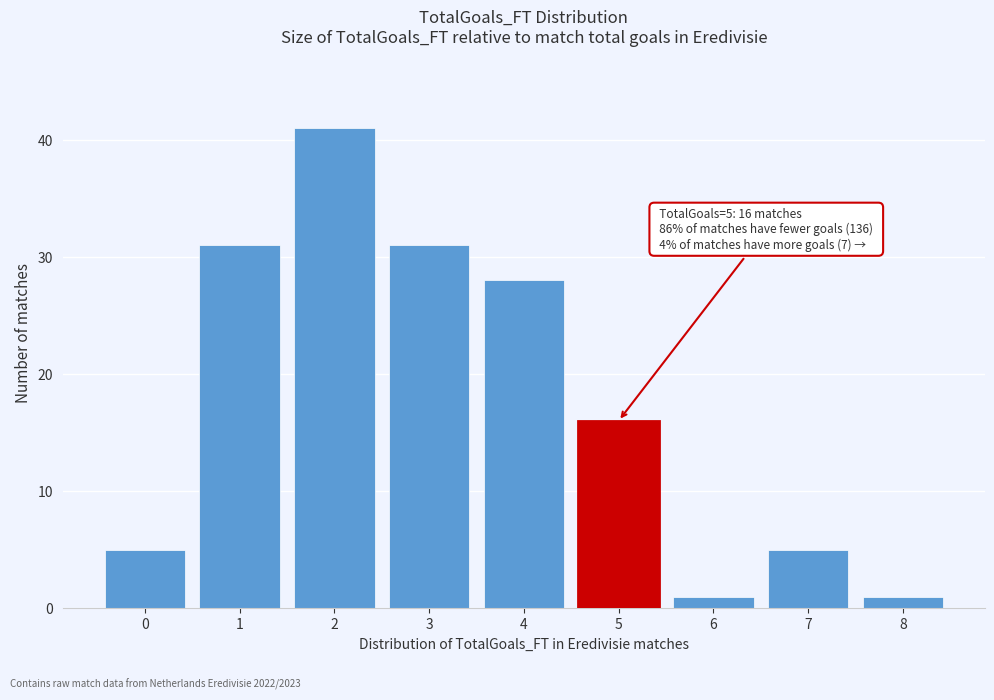

Reading left to right, list all the values displayed in this chart.

0=5	1=31	2=41	3=31	4=28	5=16	6=1	7=5	8=1